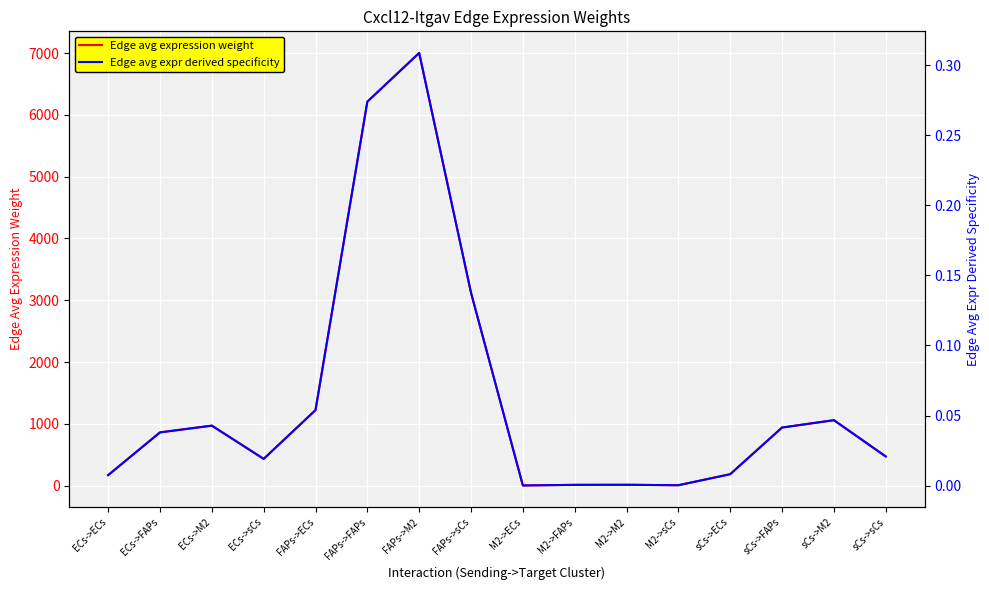

How many data points in Edge avg expression weight are less than 861?

8